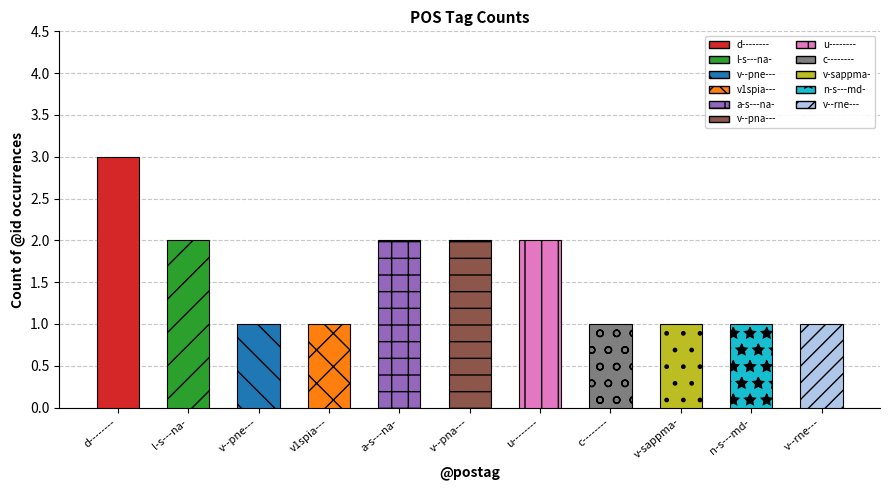

Approximately how many times larger is the value at u-------- compared to a-s---na-?

1.0